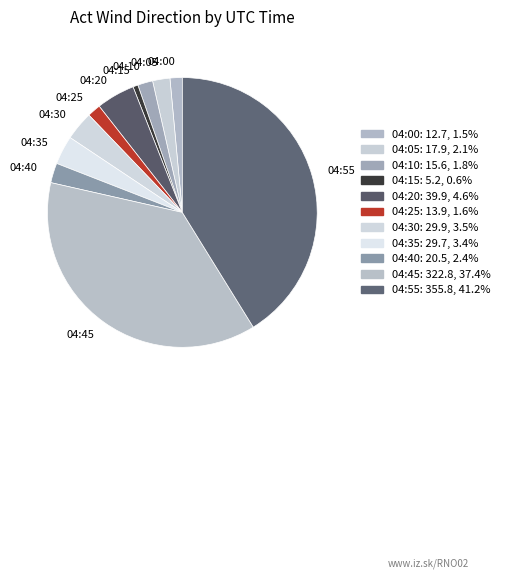

Is 04:20 the majority of the pie?

No